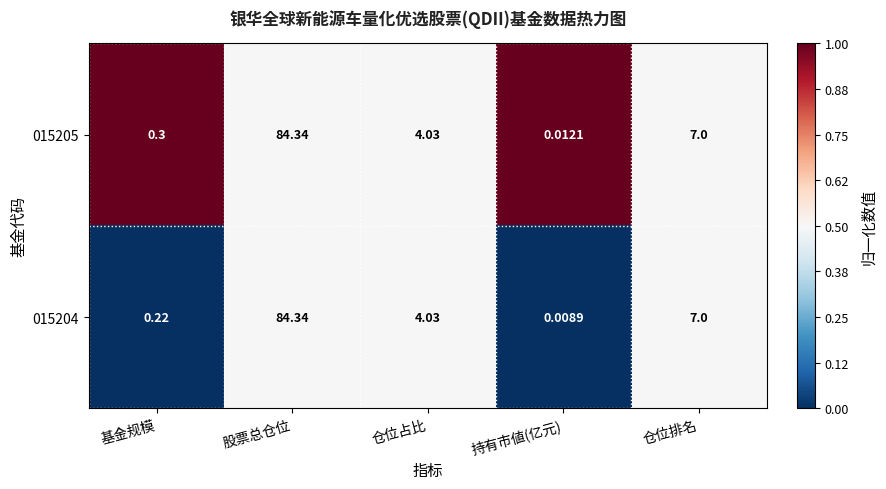

Which category has the highest value across all series?

股票总仓位